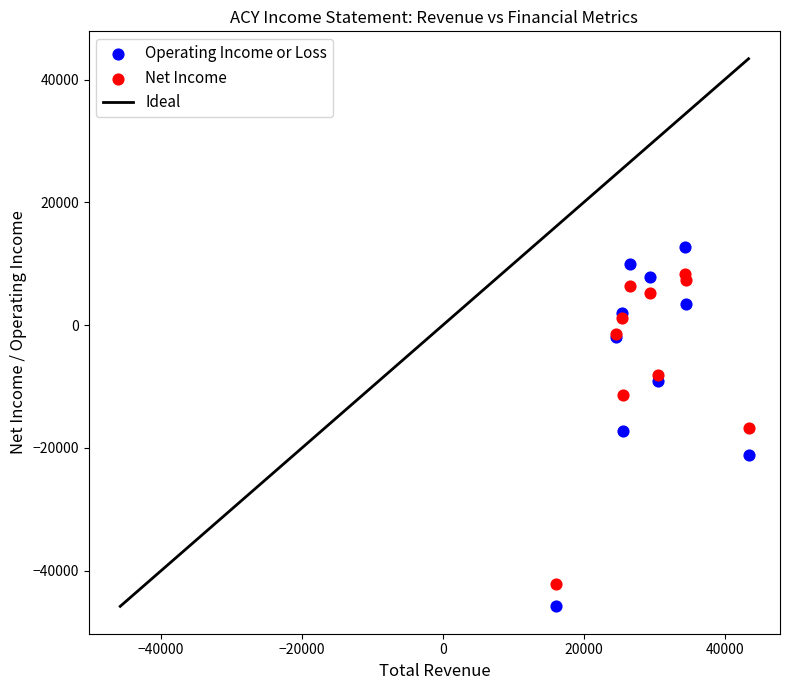

Which series has the largest Y range (max minus min)?

Operating Income or Loss